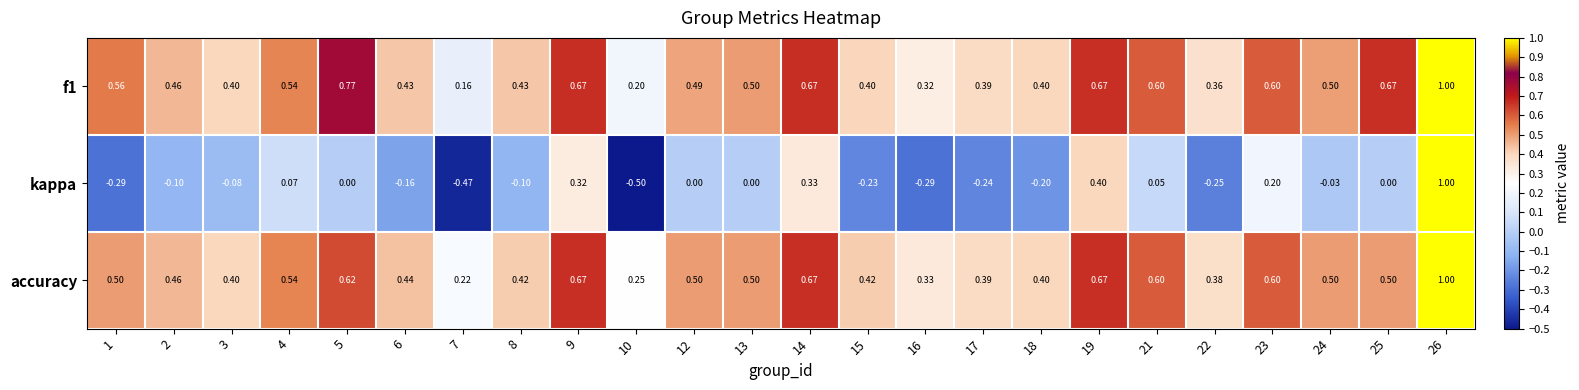

Is the value of accuracy at 12 greater than the value of f1 at 10?

Yes